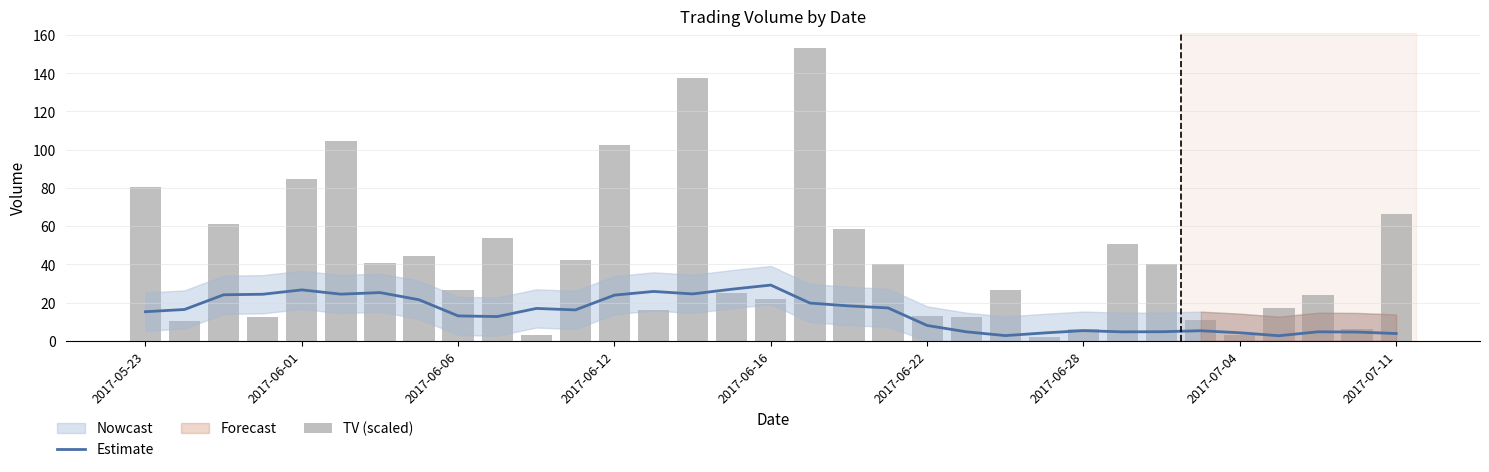

How many groups of bars are there?

33